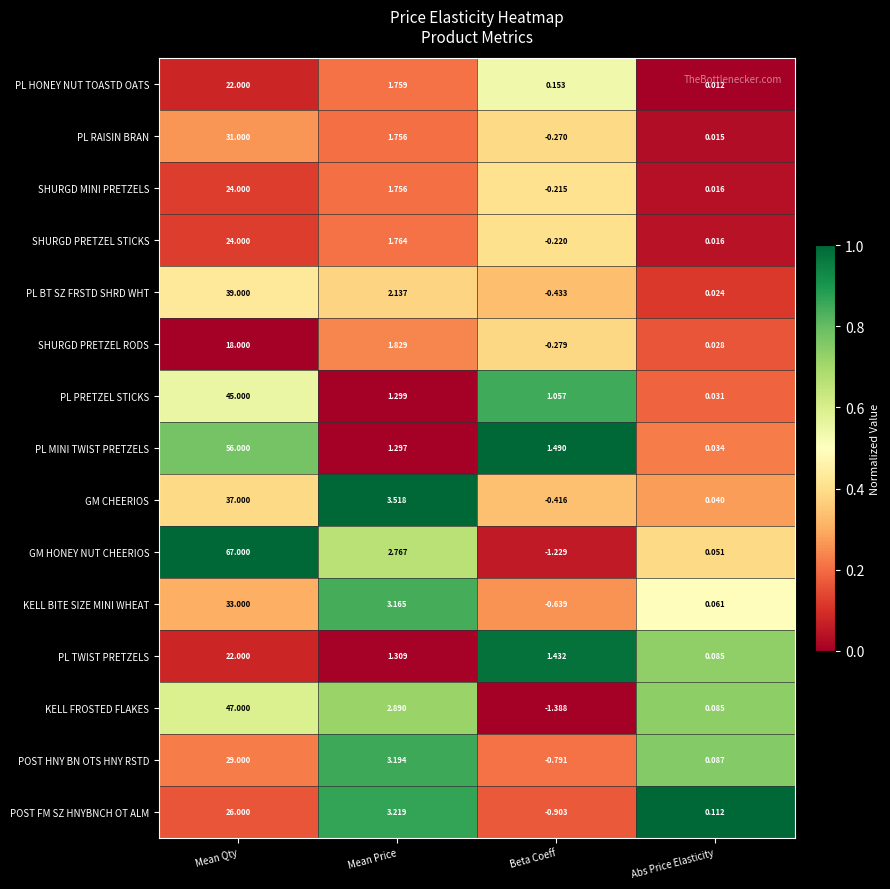

At which label is GM HONEY NUT CHEERIOS closest to 32?

Mean Price